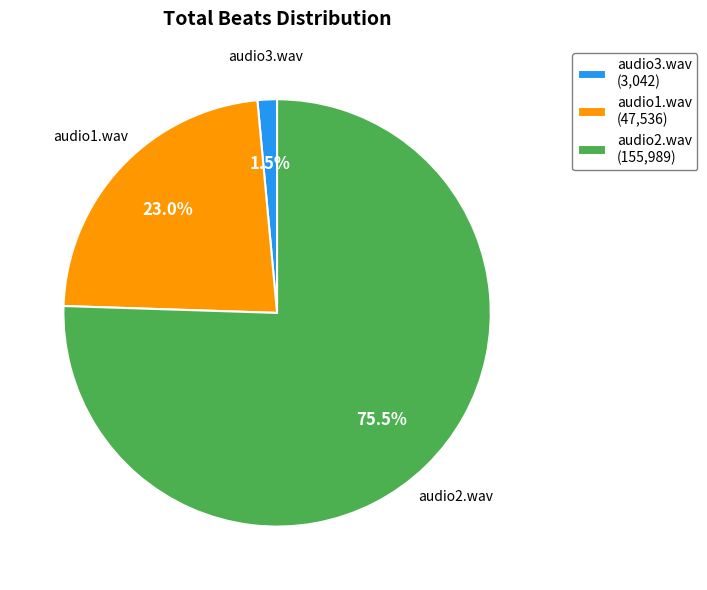

Does audio3.wav (3,042) represent more than half of the total?

No